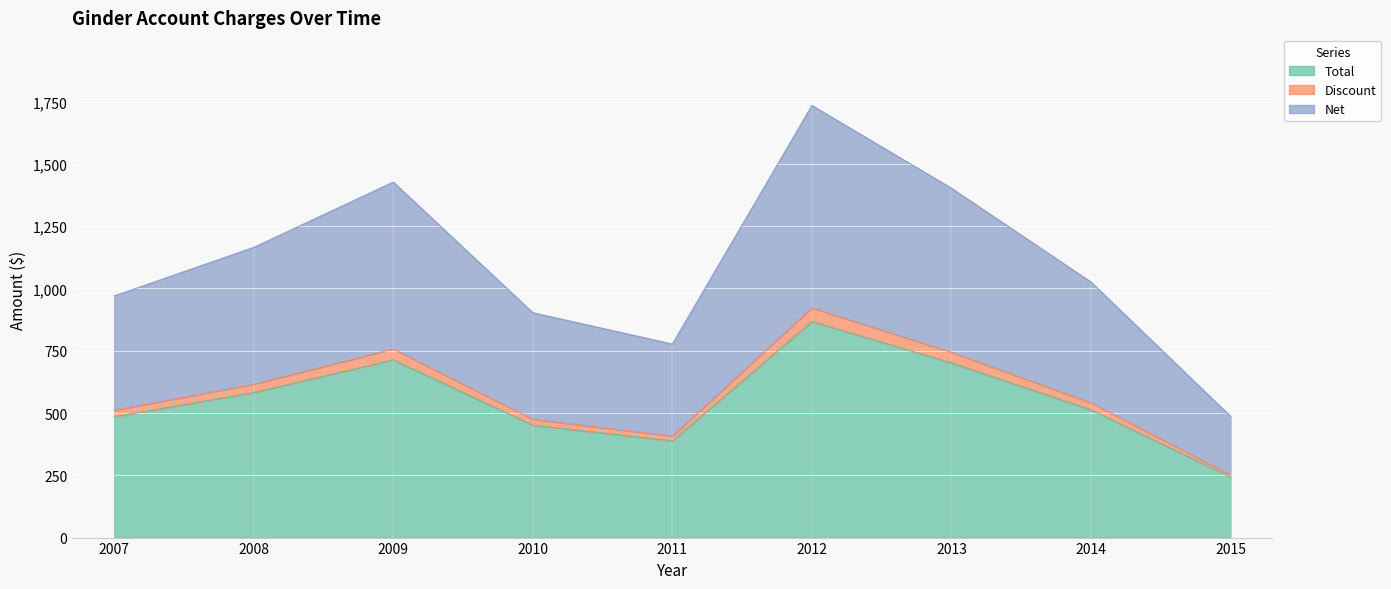

What is the value of the Net point at the 4th from the left?

902.8